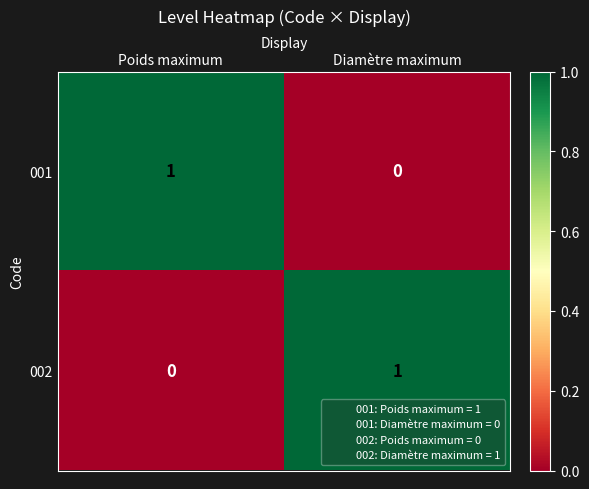

Is the value of 001 at Poids maximum greater than the value of 002 at Poids maximum?

Yes